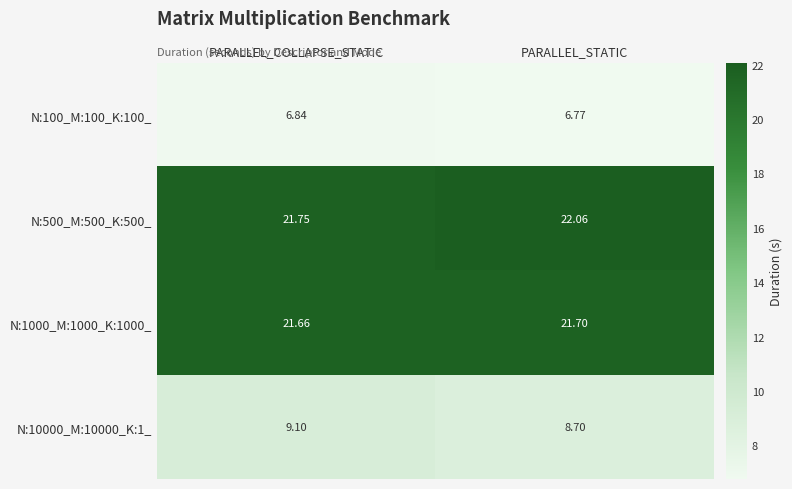

List the labels in order of N:1000_M:1000_K:1000_ value, smallest first.

PARALLEL_COLLAPSE_STATIC, PARALLEL_STATIC